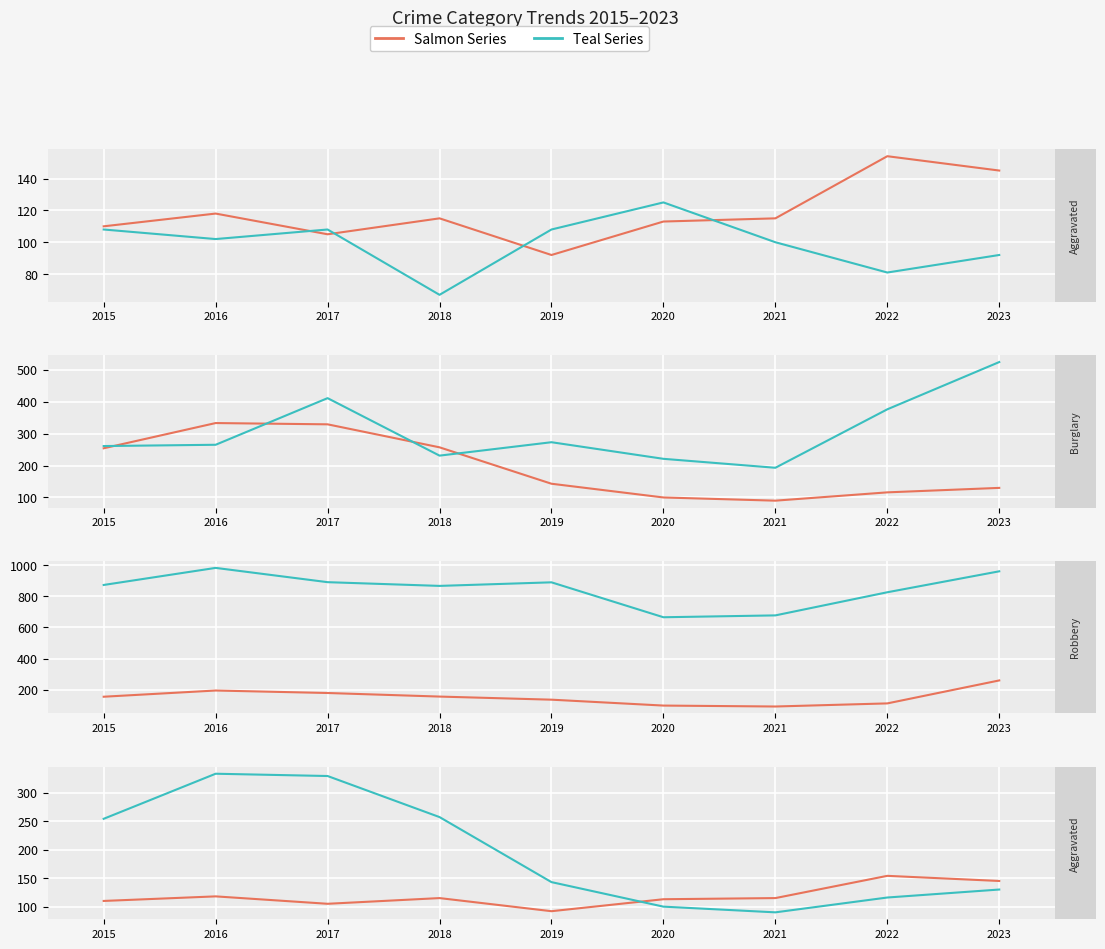

What is the sum of the Burglary values at 2023 and 2020?

230